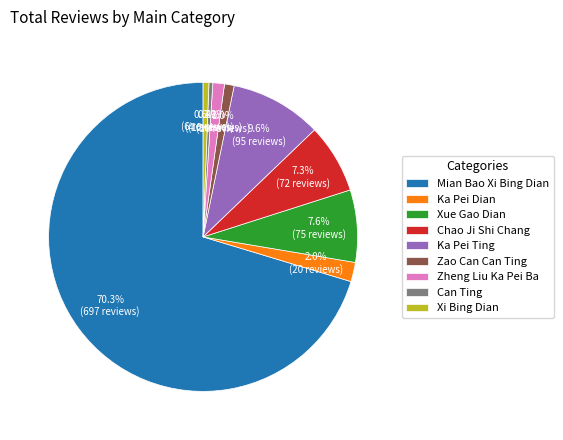

To the nearest percent, what percentage of the pie is Ka Pei Ting?

10%